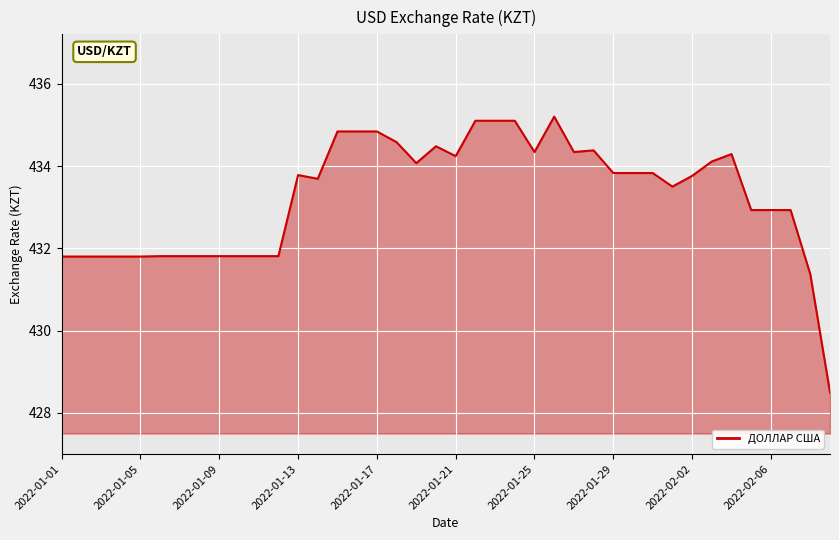

Is it true that the value at 11 is 777.1?

False